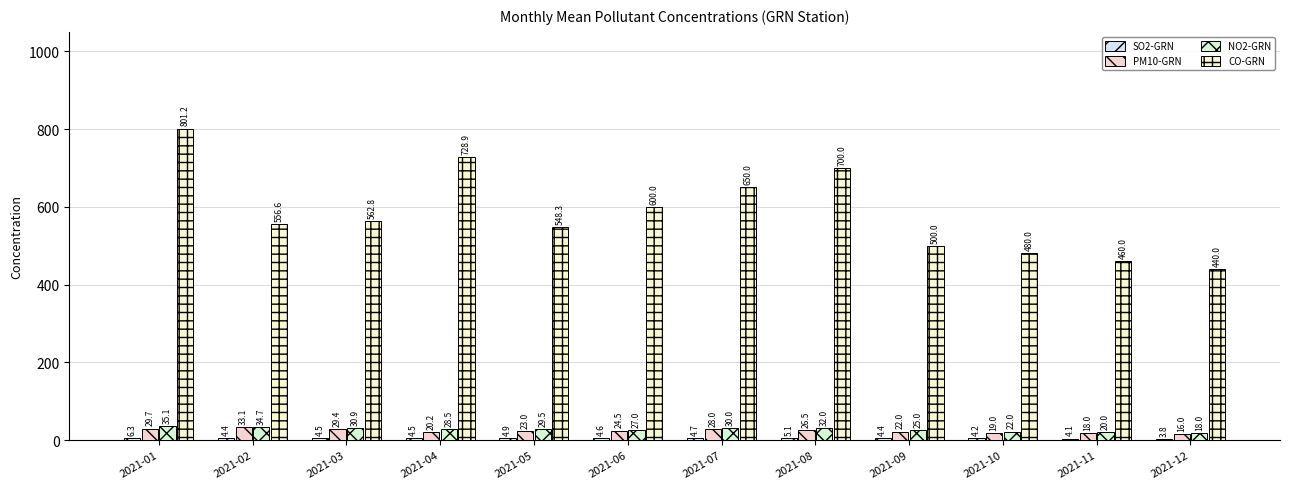

What is the difference between the highest and lowest values at 2021-07?

645.3